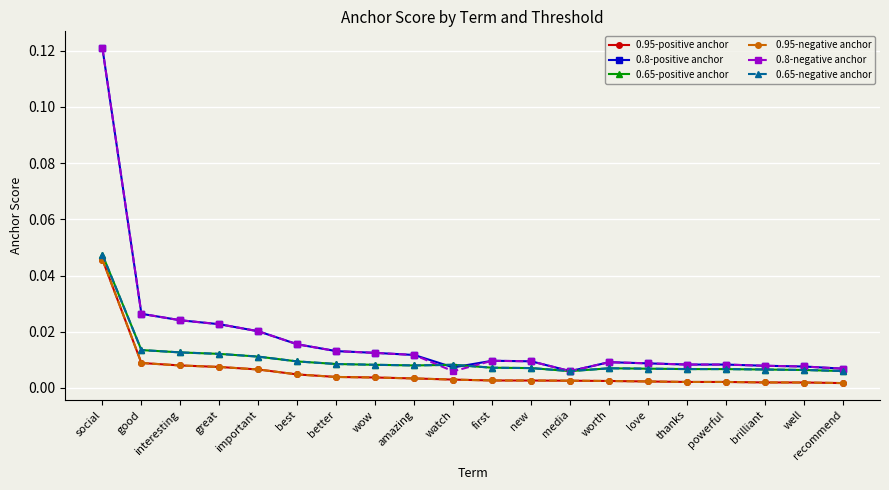

Does the chart have visible grid lines?

Yes